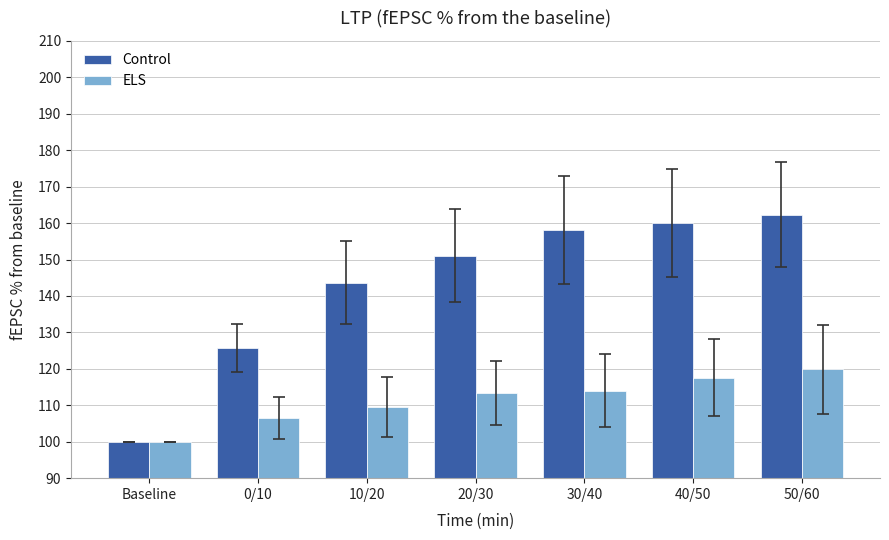

The value of Control at Baseline is 100.0. True or false?

True